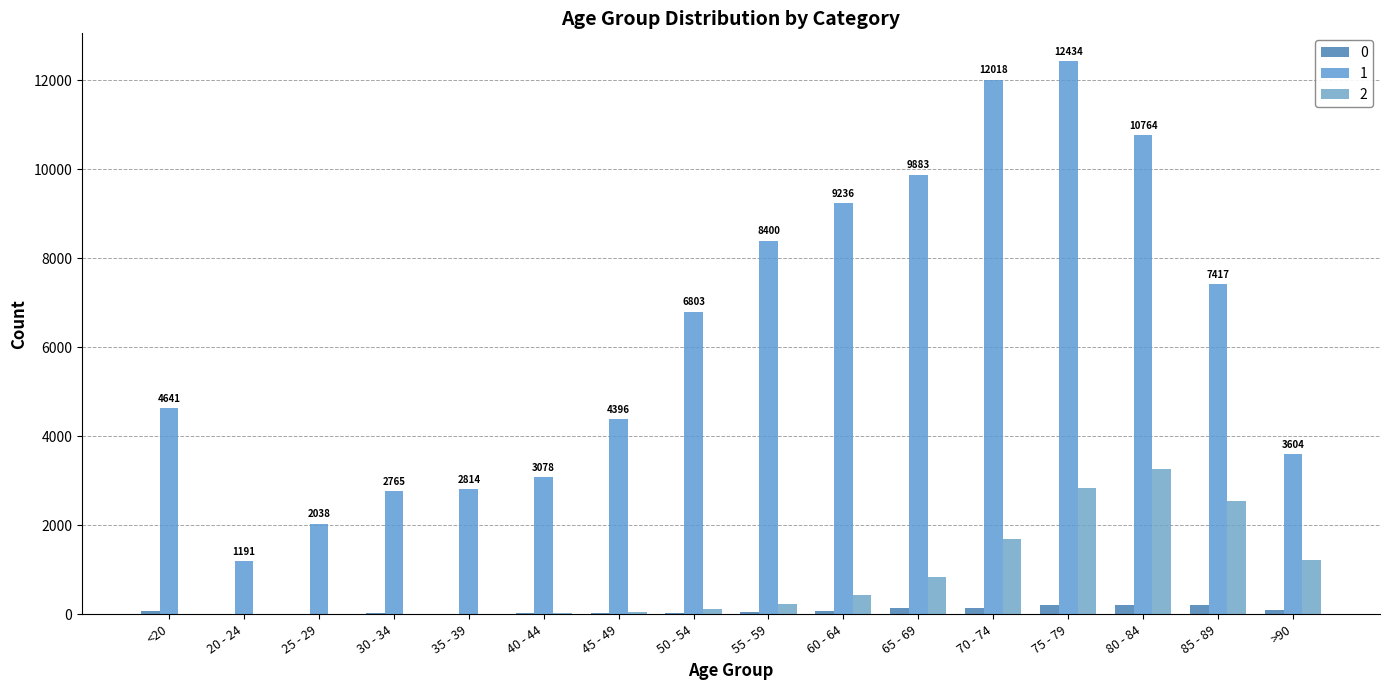

What is the label of the 11th bar from the left?

65 - 69